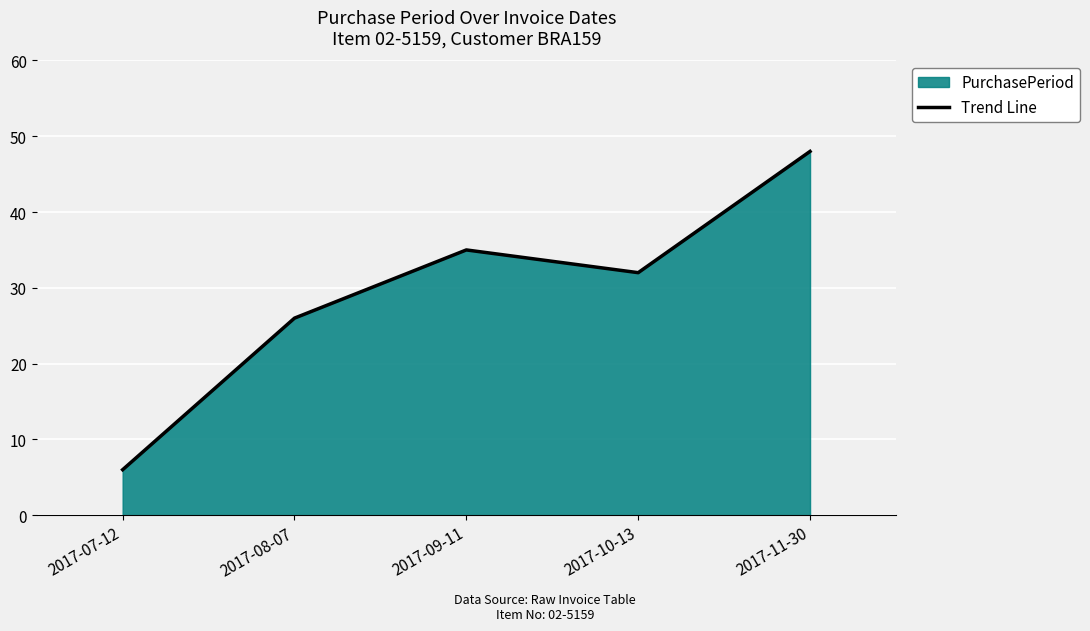

What is the label of the 2nd point from the right?

2017-10-13